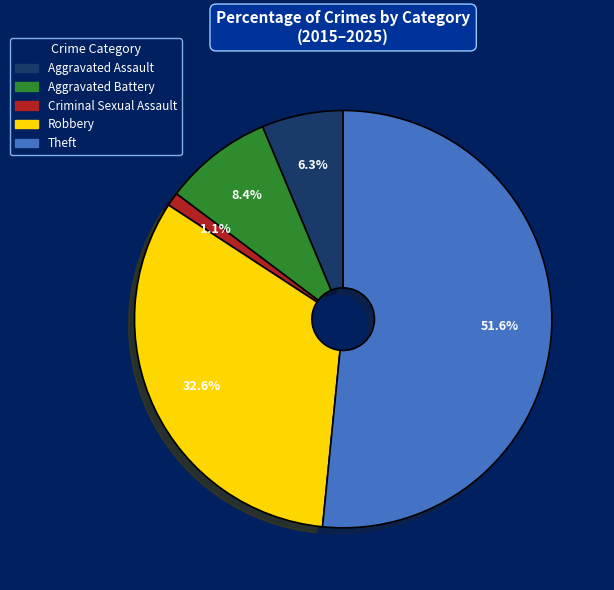

What percentage is NOT represented by Criminal Sexual Assault?

98.9%